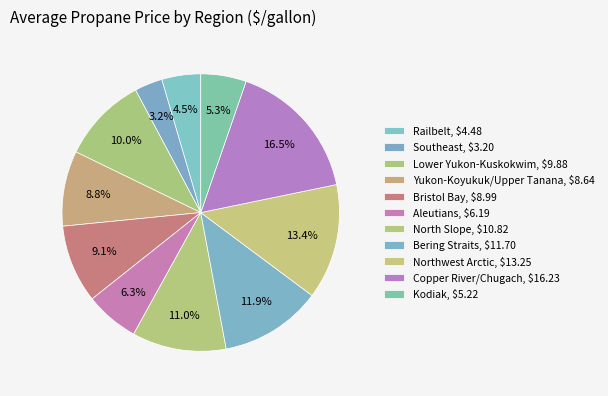

Does any single category account for the majority?

No